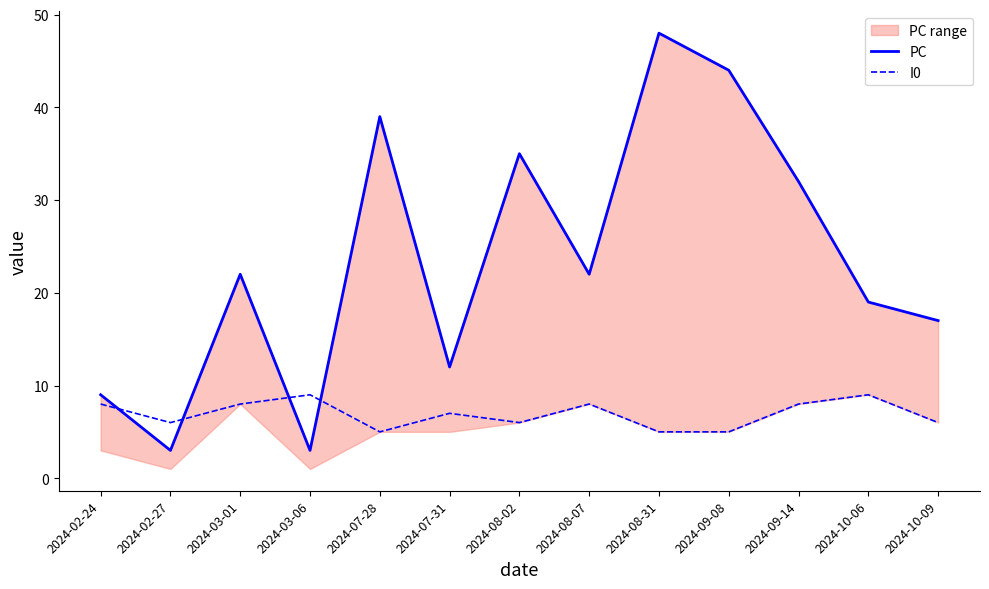

Is this an area chart (filled region under the line)?

No